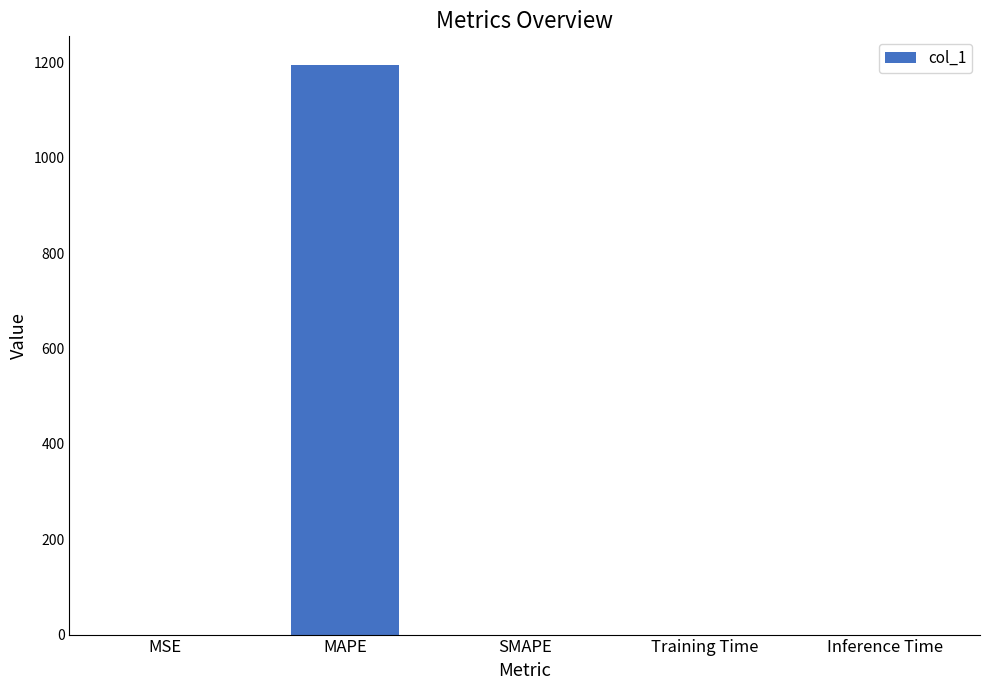

Which category has the highest value across all series?

MAPE